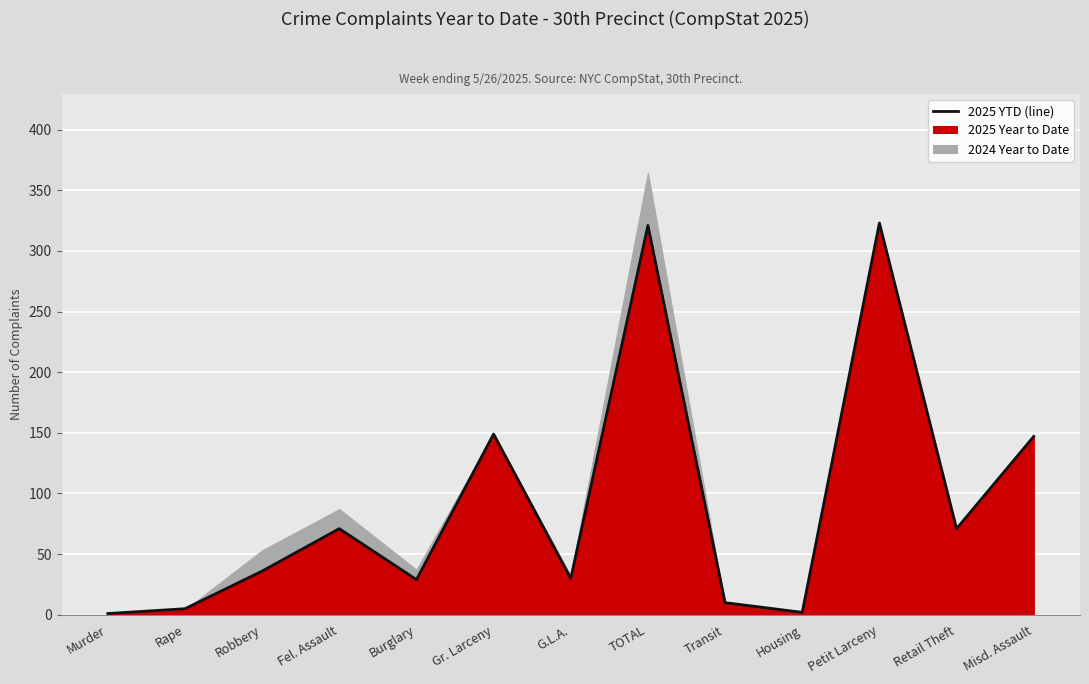

True or false: there are more than 1 points higher than both neighbors.

True